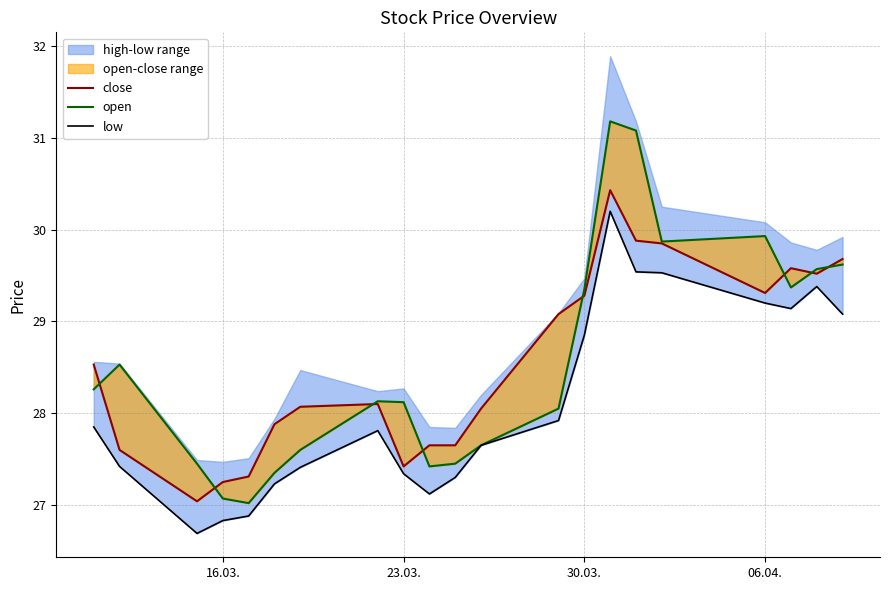

How many times do open and close cross each other?

8